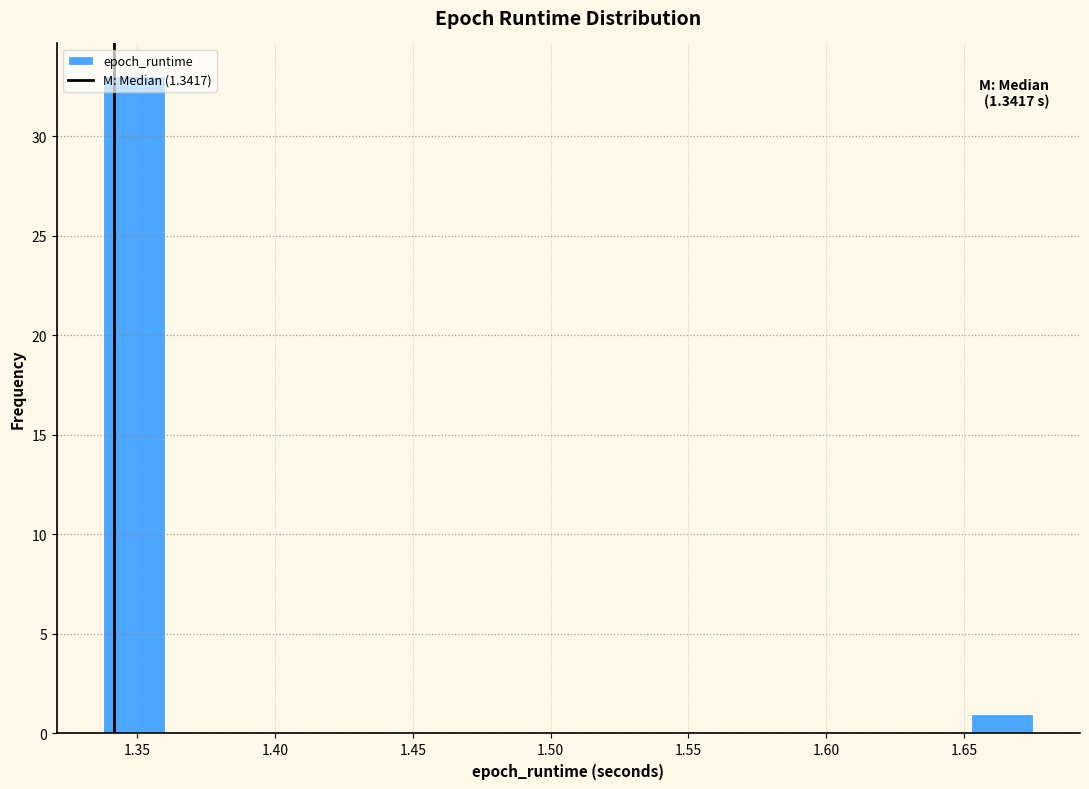

Which range on the x-axis has the tallest bar?

1.340 to 1.360